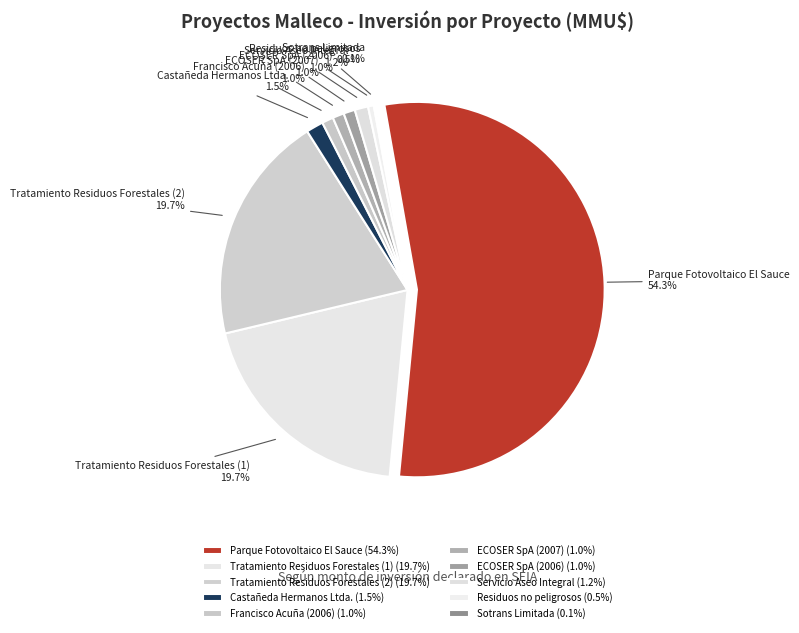

What is the largest slice in the pie chart?

Parque Fotovoltaico El Sauce